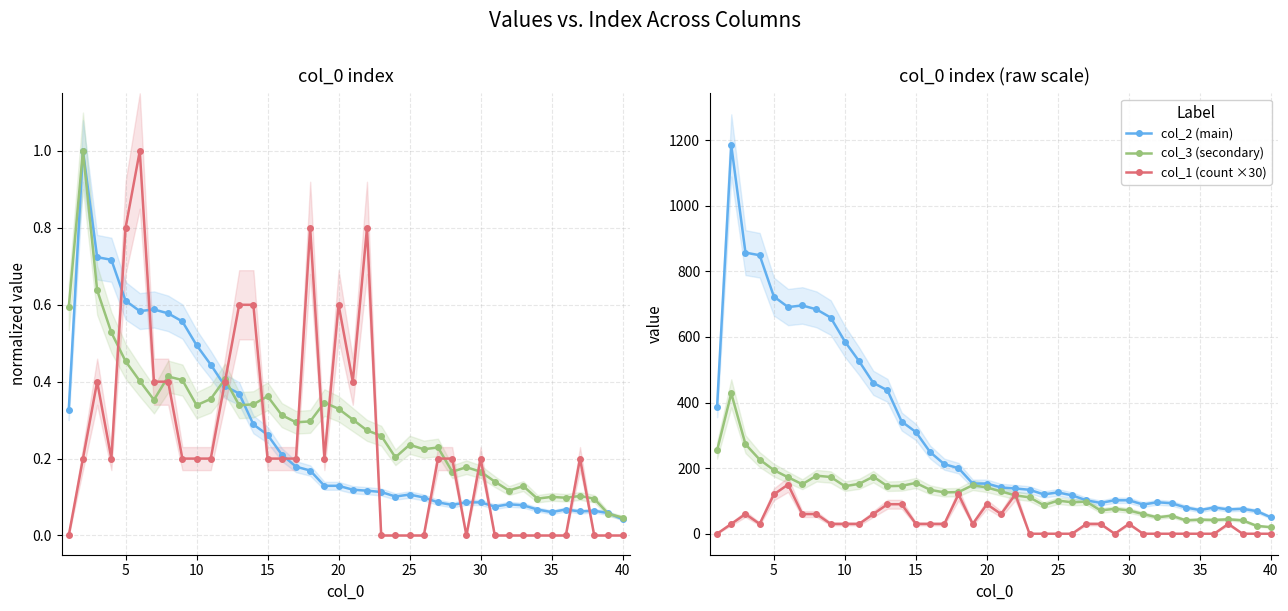

What value does the col_3 (secondary) series have at 10?

152.0